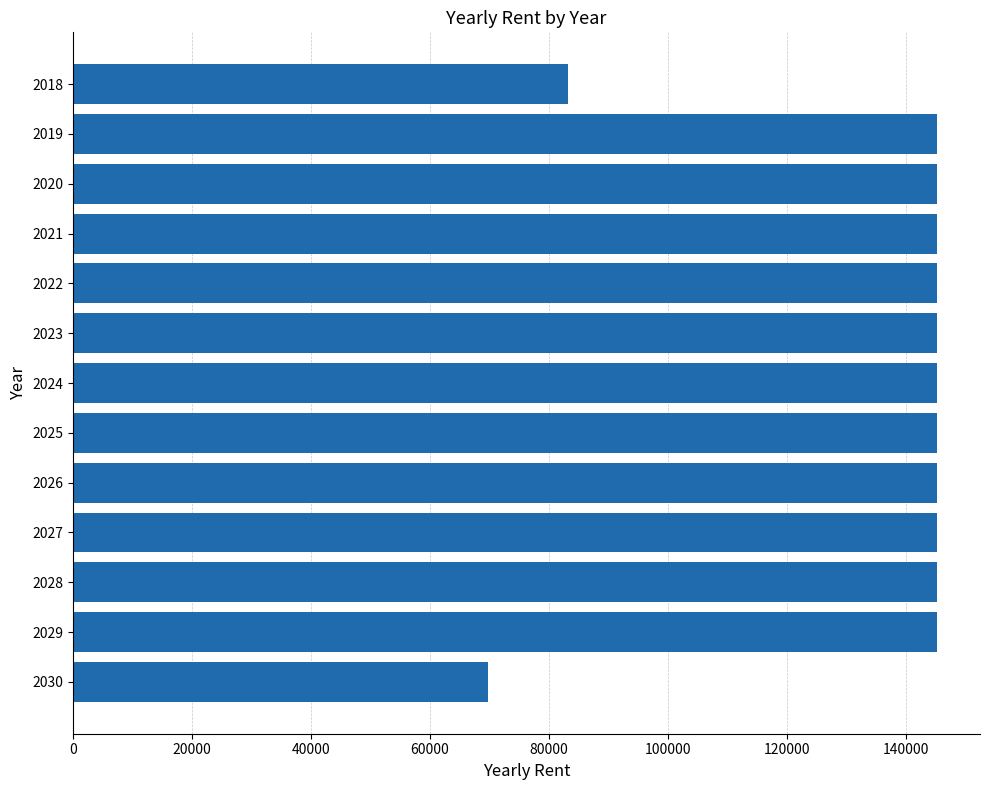

Does the chart contain any negative values?

No